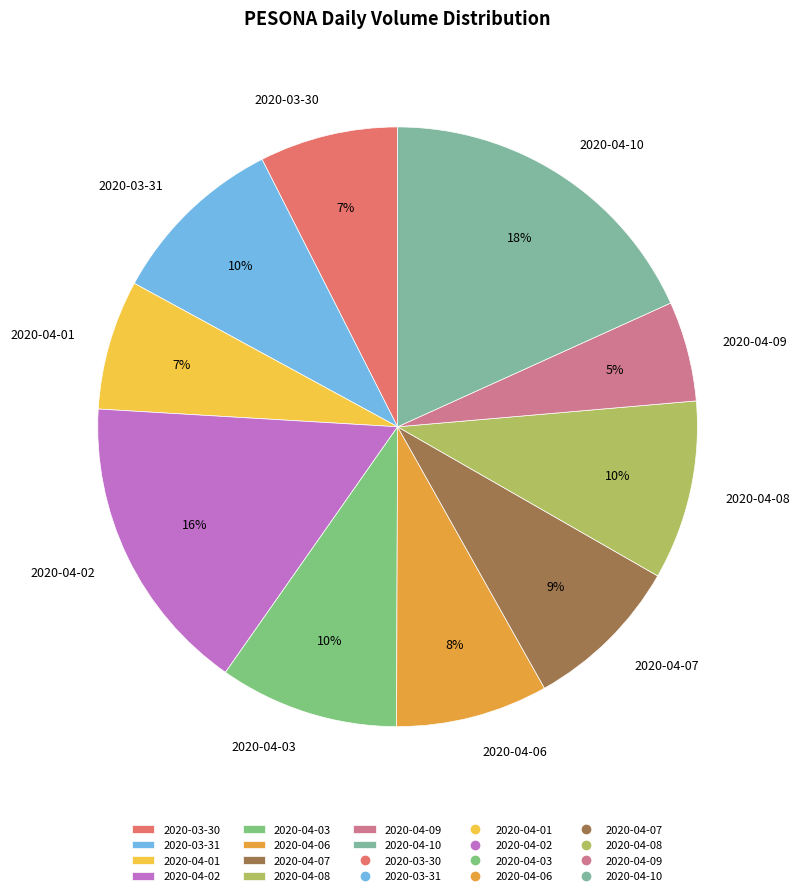

The 2020-04-01 slice represents 7% of the pie. True or false?

True